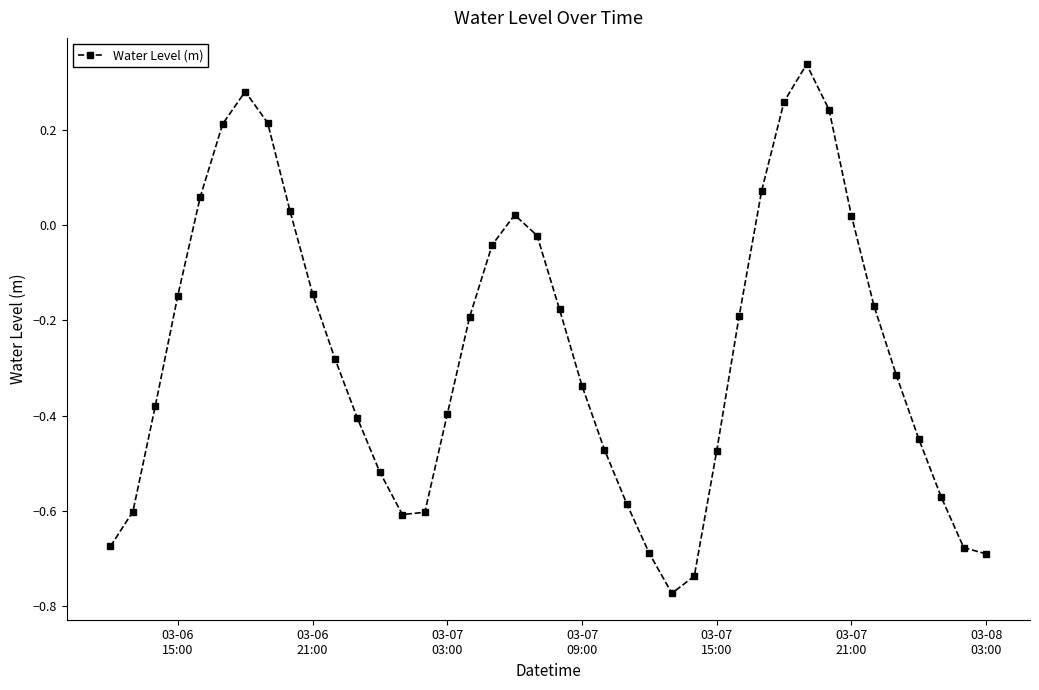

How many positive values are there?

11